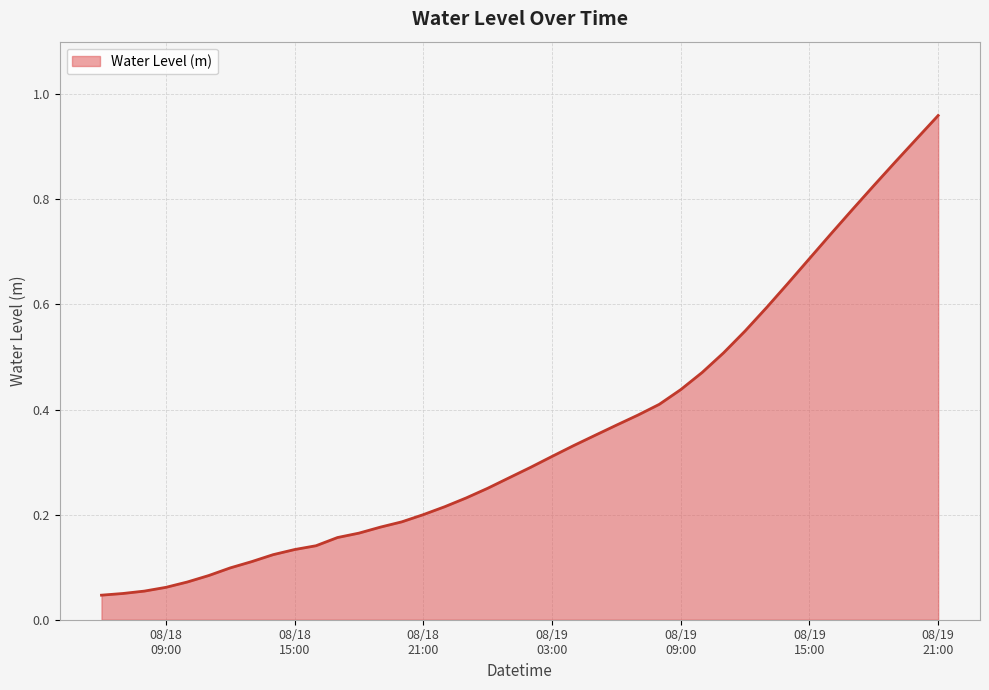

How many lines are shown in the chart?

1